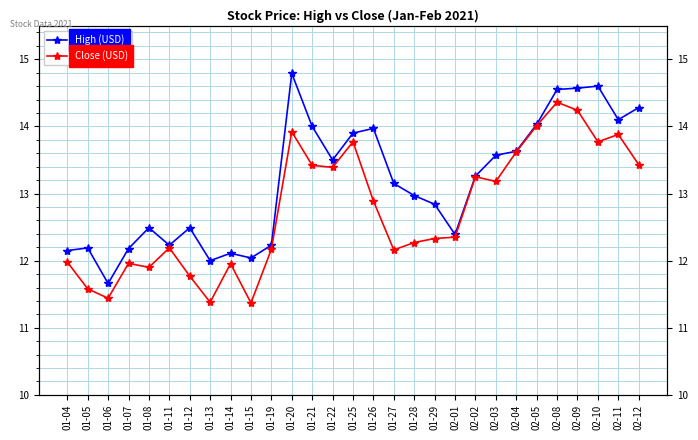

What is the total value across all series at 01-27?

25.3